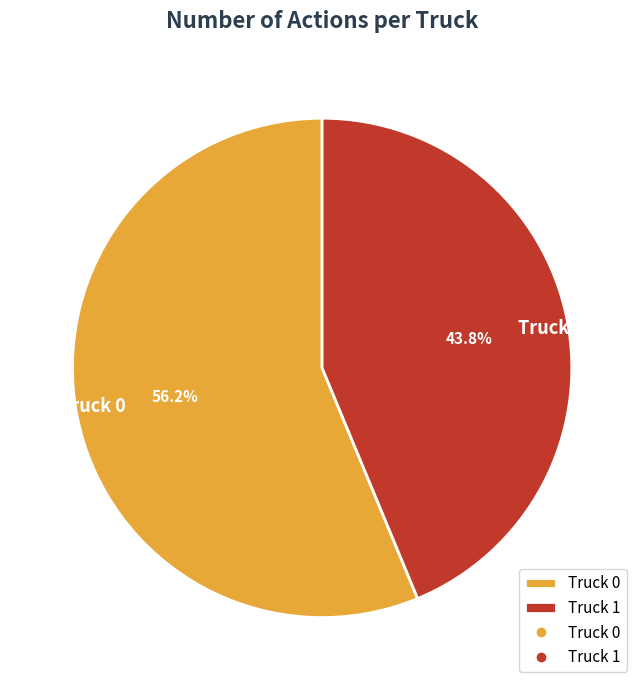

Combined, what portion of the pie is Truck 0 and Truck 1?

100.0%